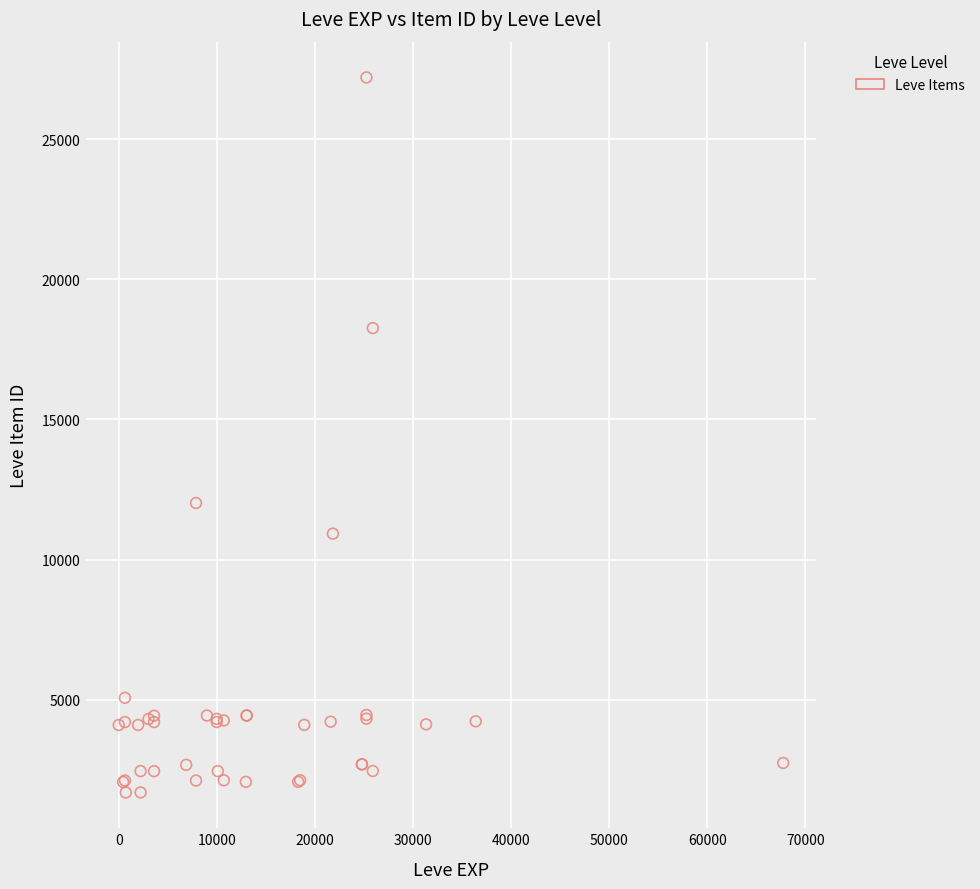

What Y value in the scatter plot is closest to 14448?

12018